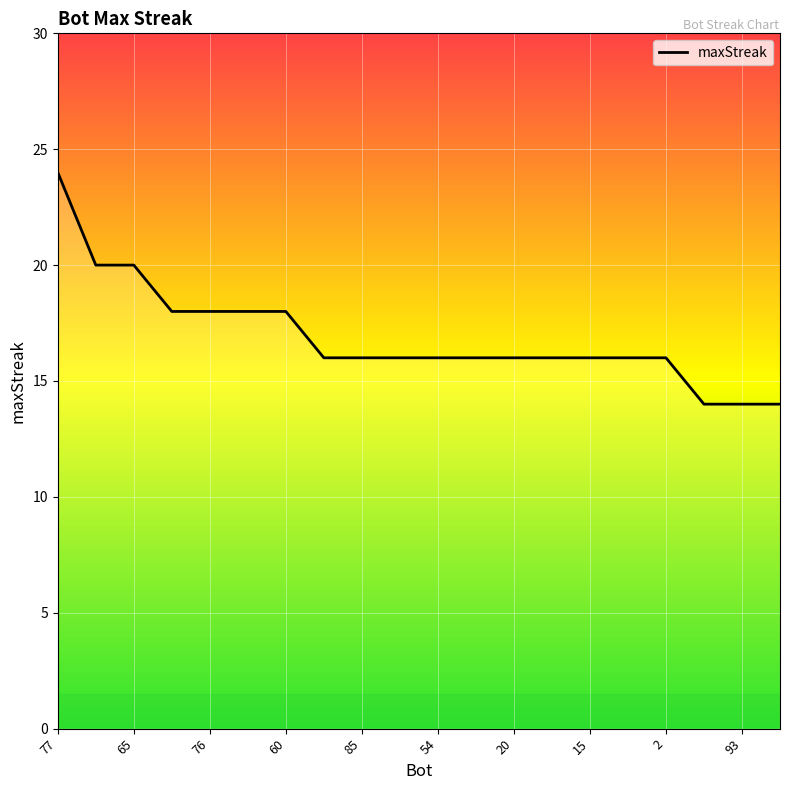

What is the maximum value shown in the chart?

24